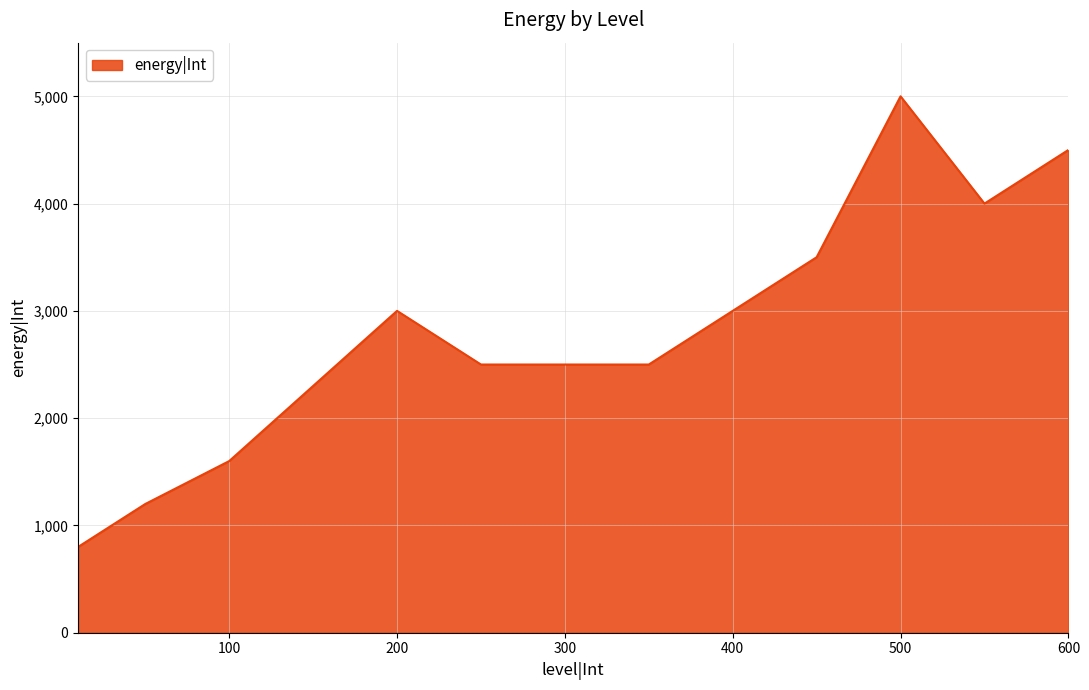

Reading left to right, transcribe all the data shown in this chart.

800	1200	1600	3000	2500	2500	2500	3000	3500	5000	4000	4500